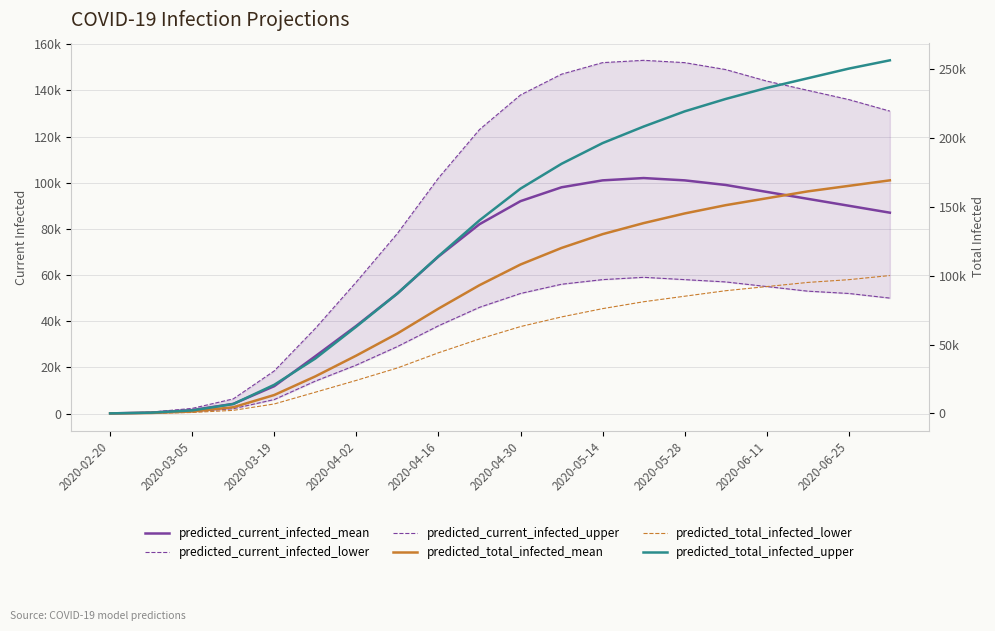

Where does the predicted_current_infected_upper series first go above 131000?

2020-04-30